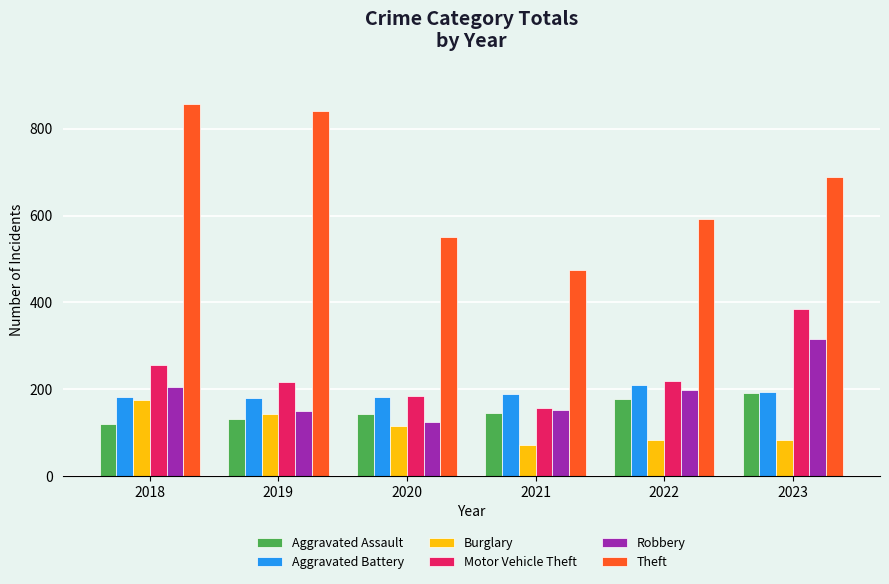

True or false: Theft has a value of 240 at 2021.

False